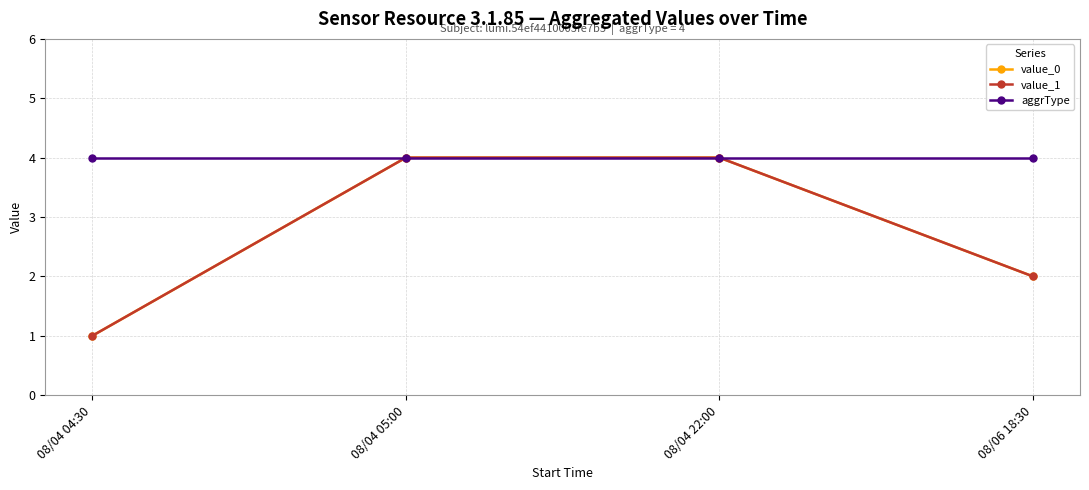

True or false: value_1 and value_0 cross at least once.

False